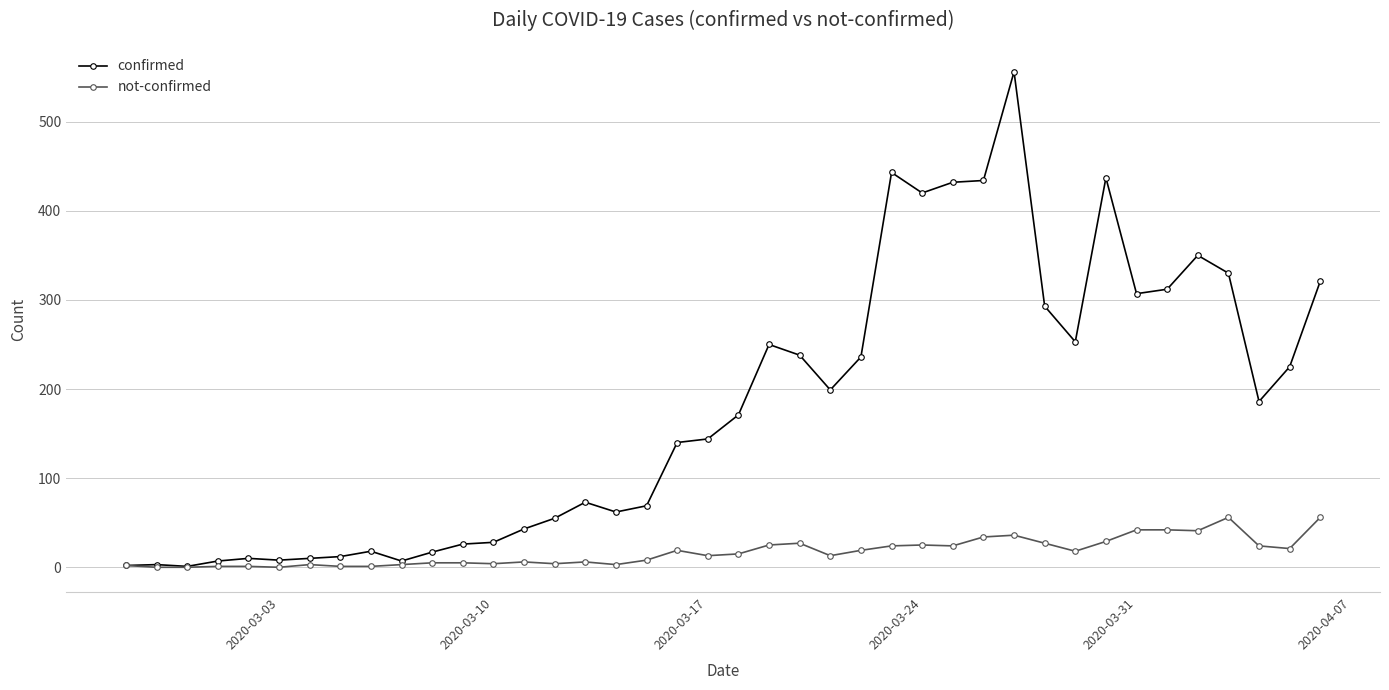

True or false: confirmed has more than 0 interior local peaks.

True